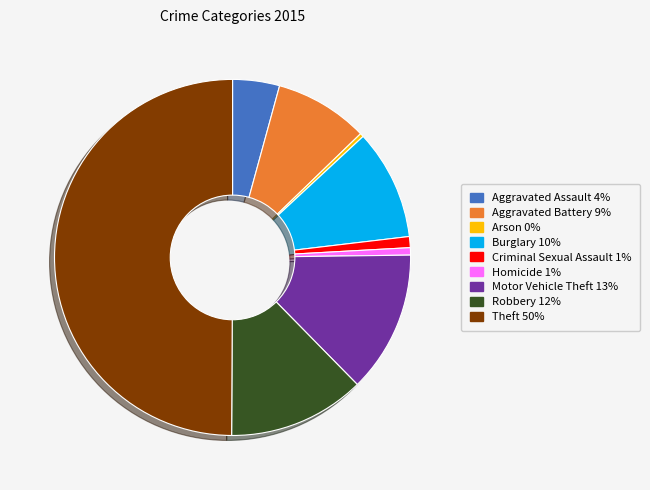

Which slice is the largest?

Theft